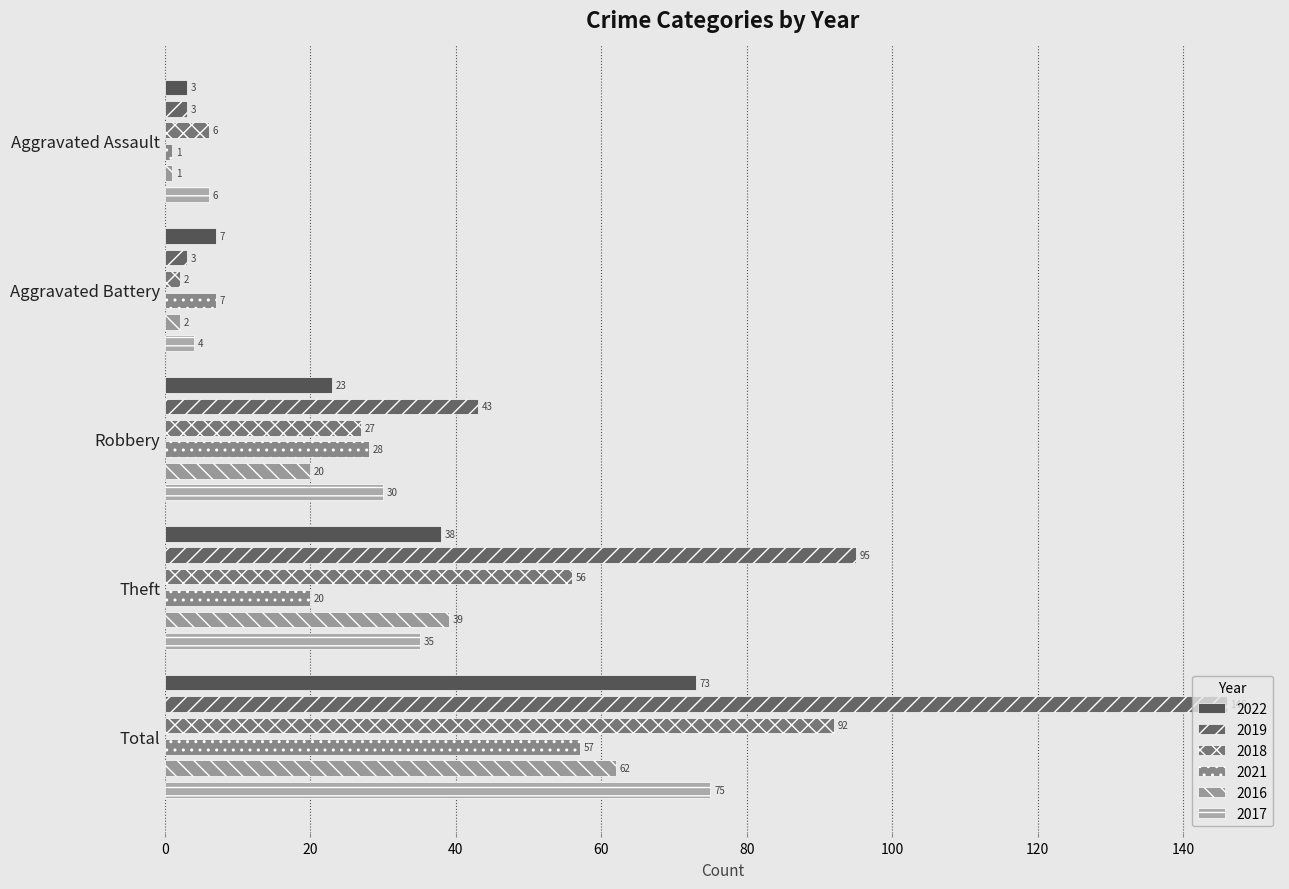

At which category is the sum across all series the highest?

Total